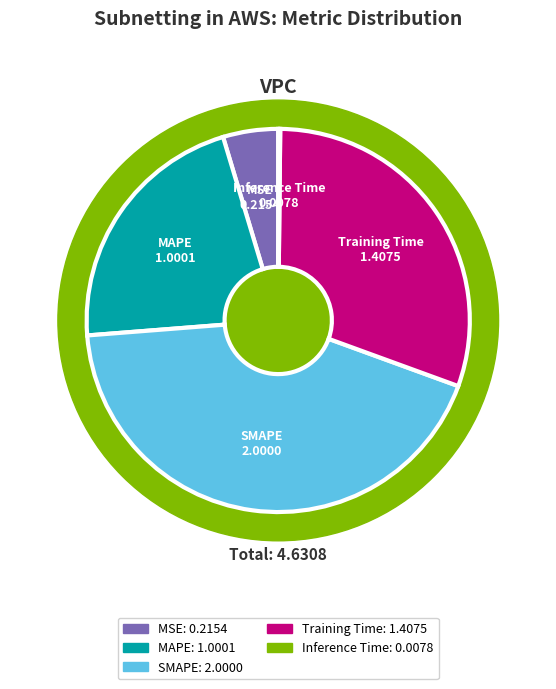

True or false: SMAPE accounts for 50% of the total.

False